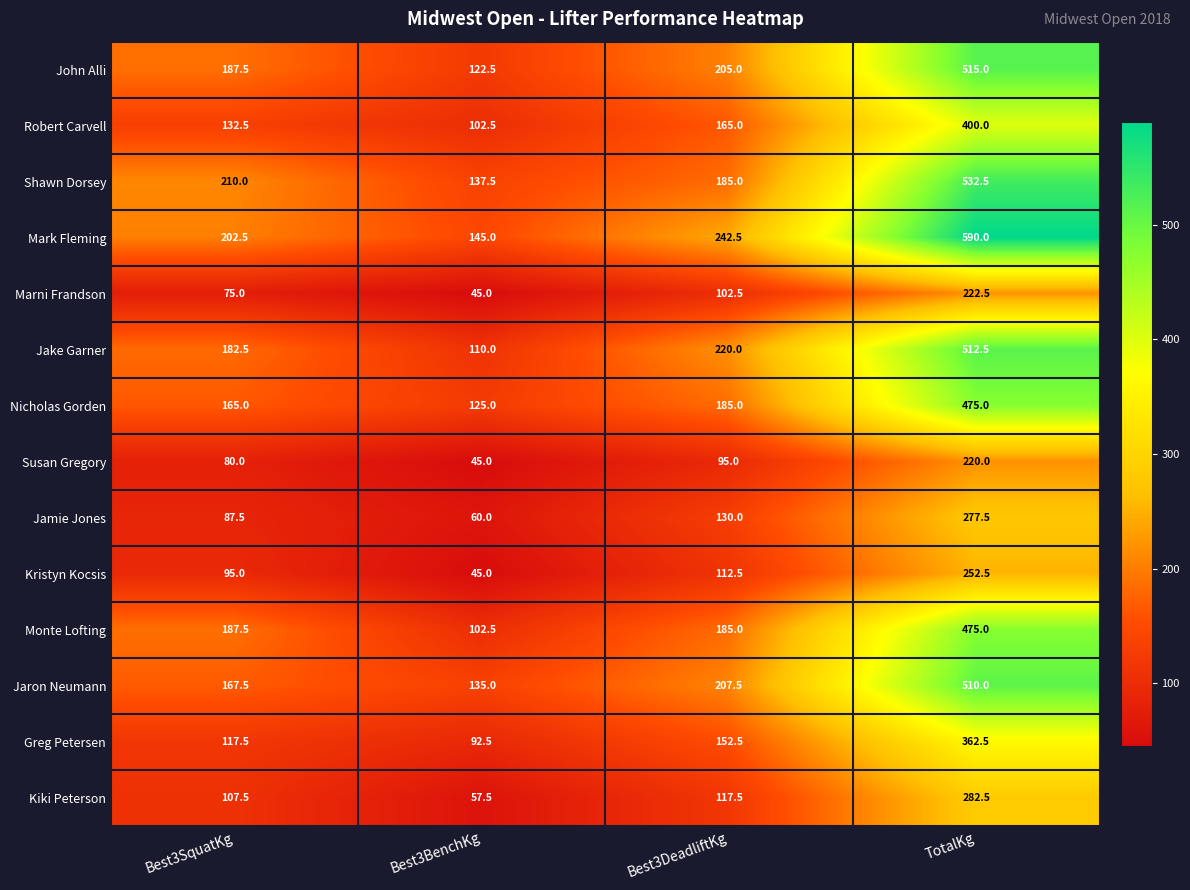

What is the total value across all series at Best3DeadliftKg?

2305.0